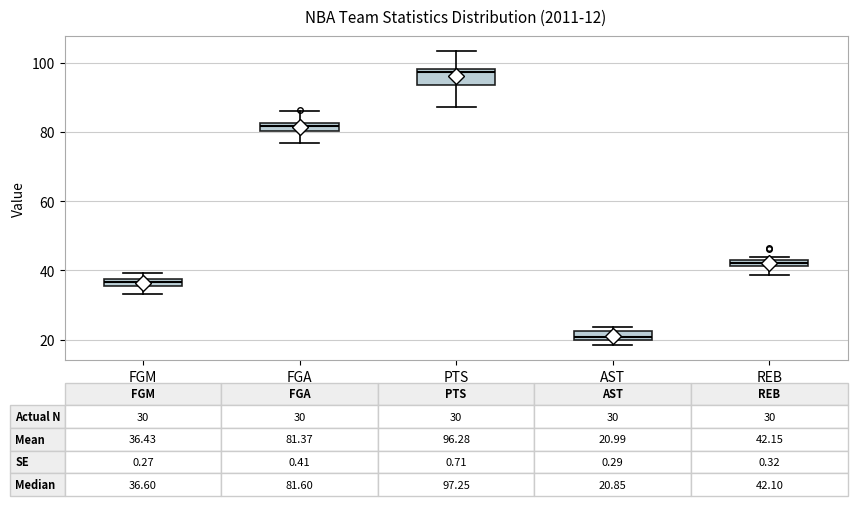

Which box is the tallest, from its lower edge to its upper edge?

PTS